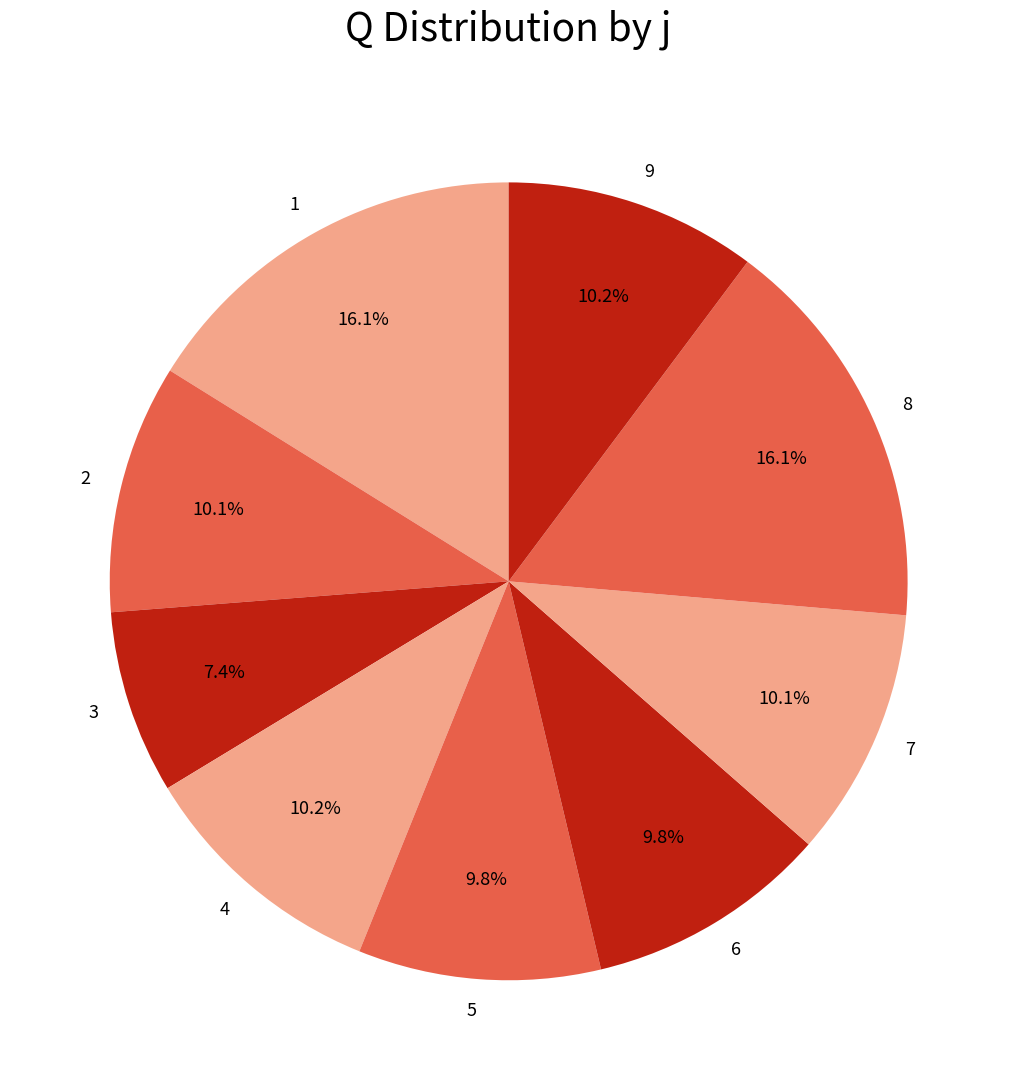

Which has a higher value, 8 or 5?

8